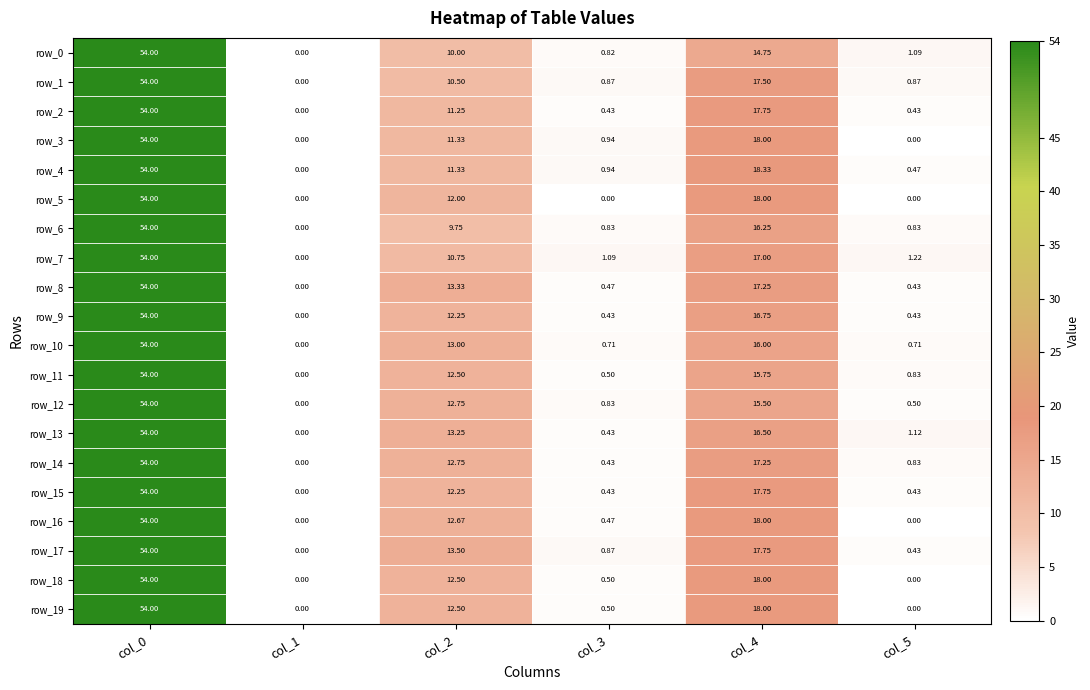

What is the sum of all row_13 values?

85.3